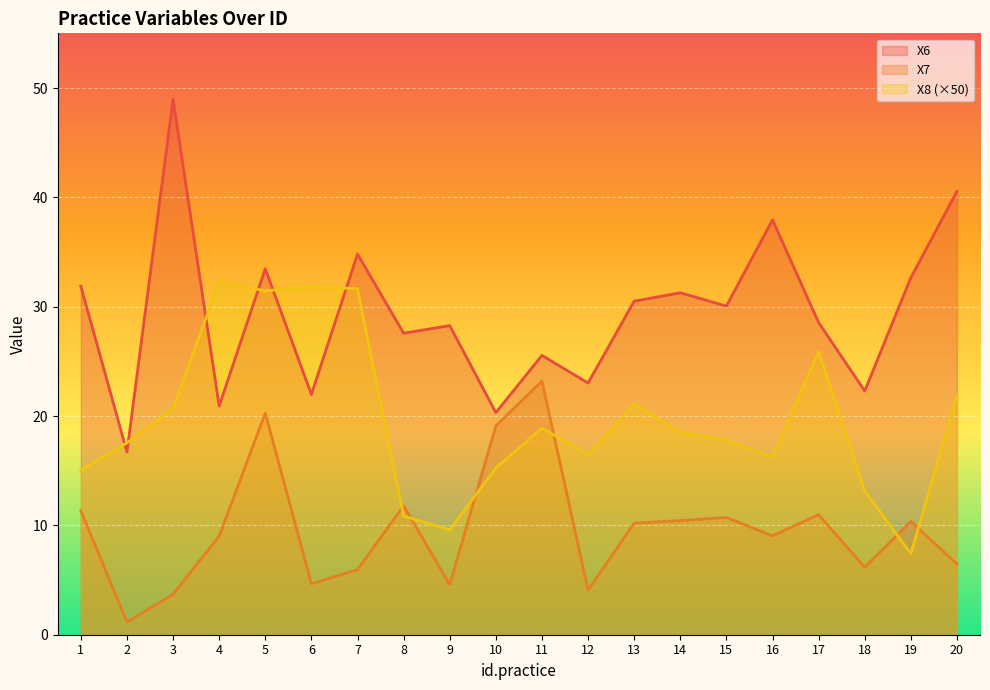

What is the value of the X7 point at the 8th from the left?

11.8